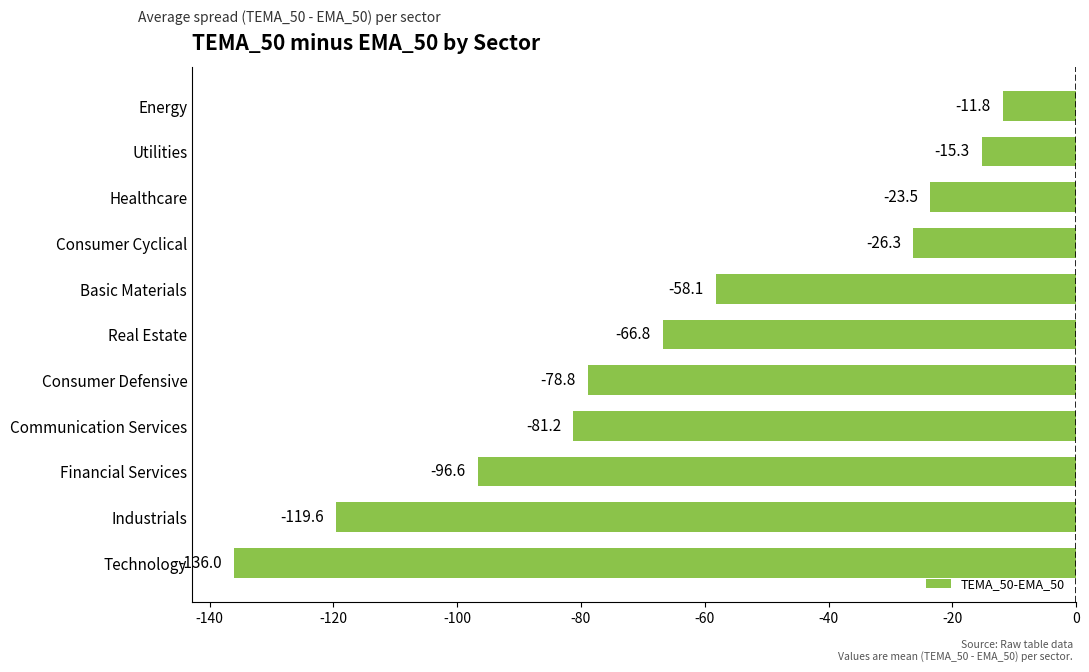

Between Communication Services and Industrials, which is larger?

Communication Services